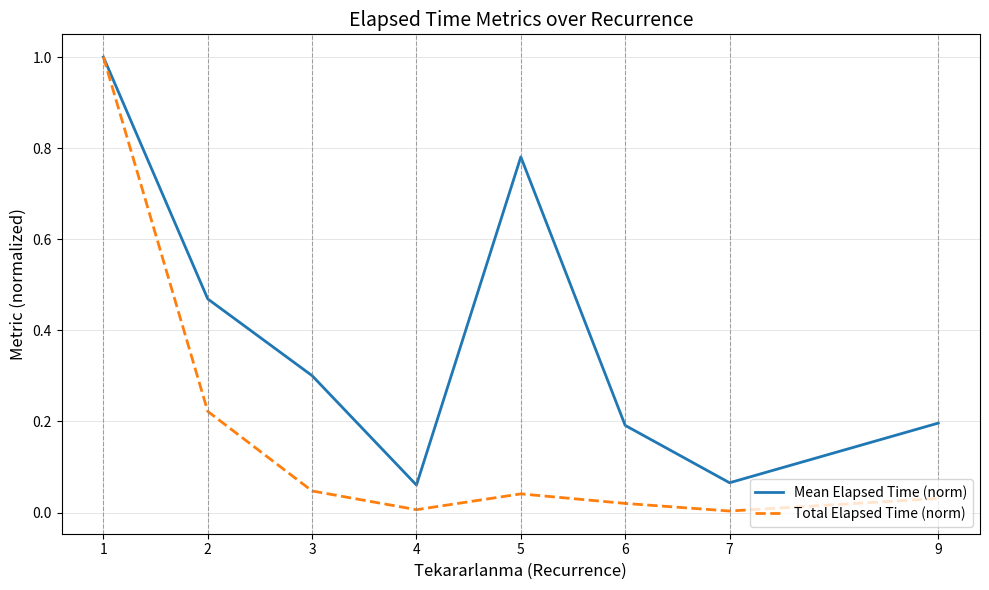

Is it true that Mean Elapsed Time (norm) equals 0.3 at 6?

False